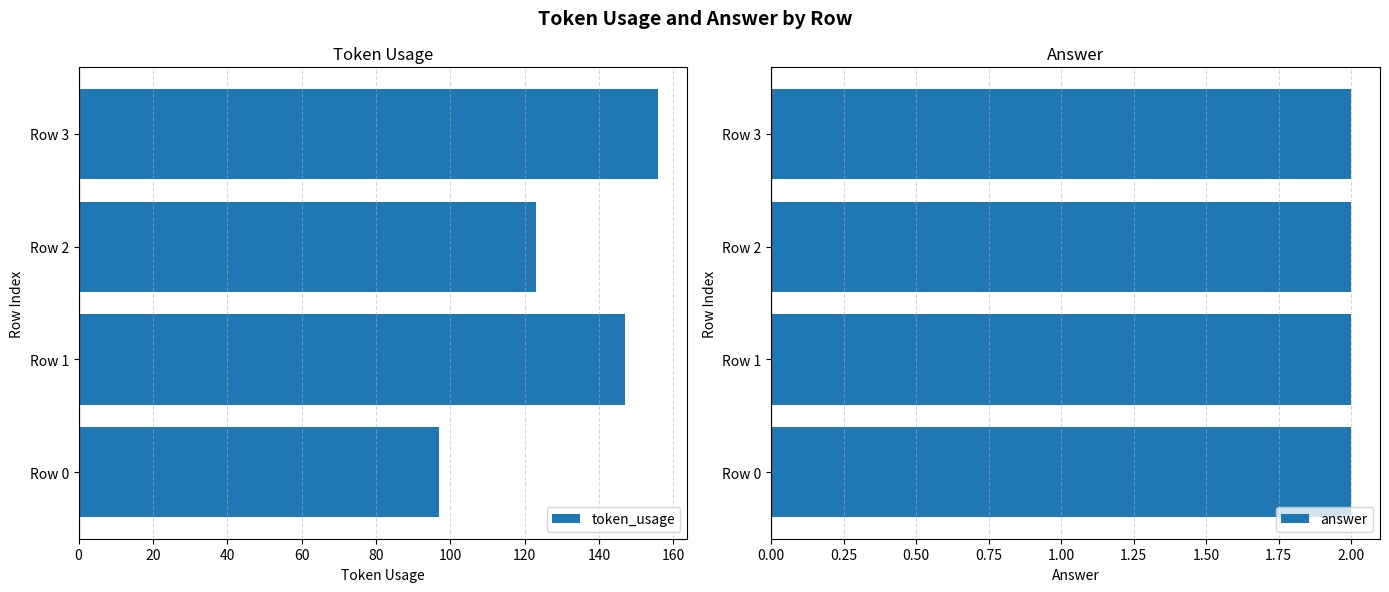

Which category has the highest value in the token_usage series?

Row 3